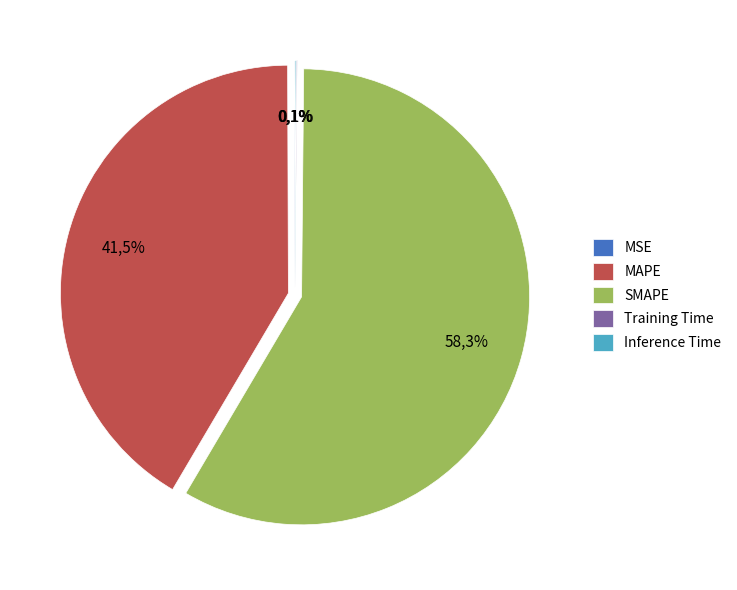

To the nearest percent, what portion does SMAPE represent?

58%